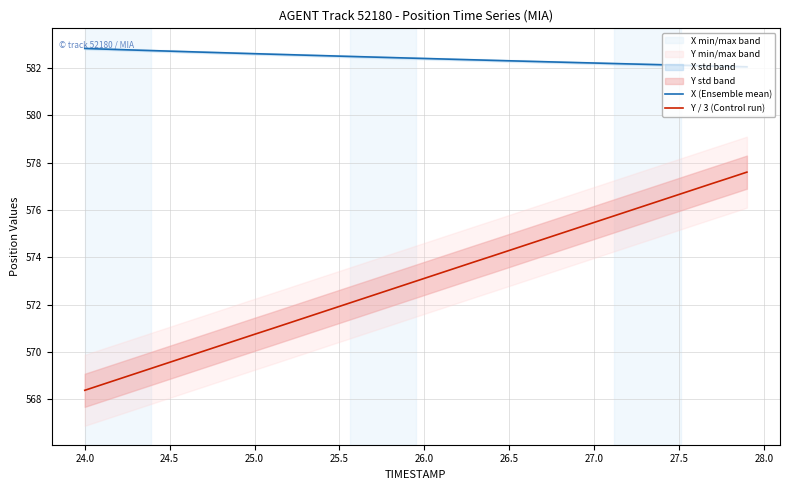

True or false: X (Ensemble mean) and Y / 3 (Control run) intersect in this chart.

False